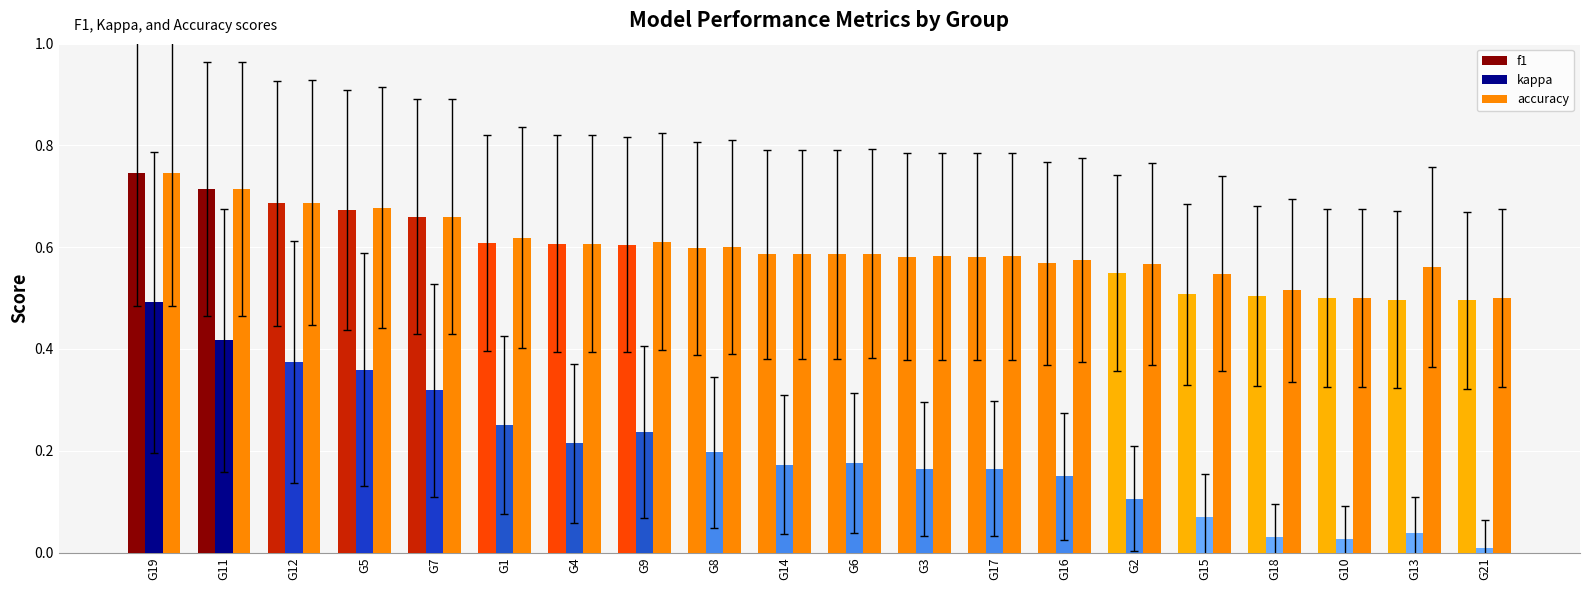

At G14, list the series in order from largest to smallest.

f1, accuracy, kappa